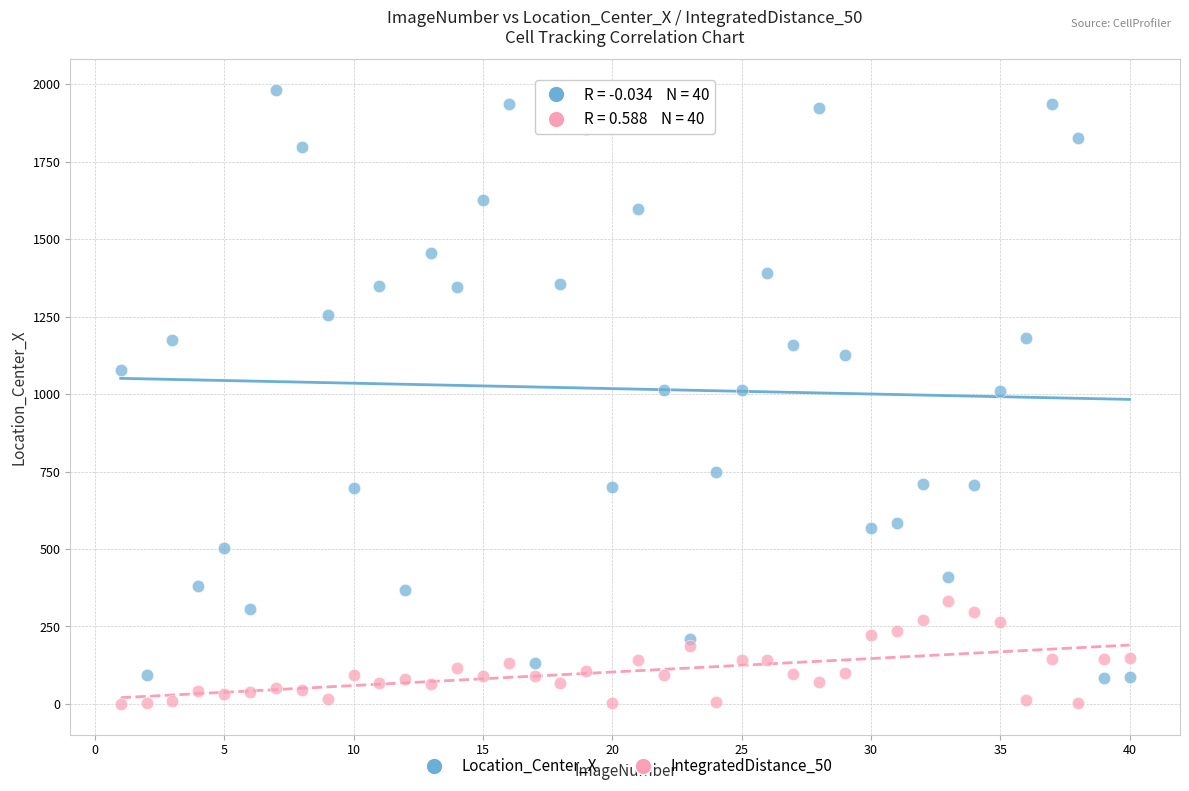

Which series reaches the minimum Y coordinate?

IntegratedDistance_50